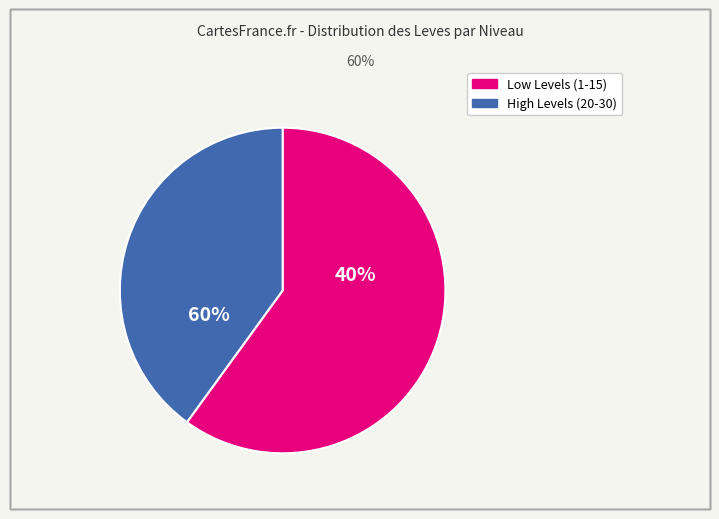

Does 20 represent more than half of the total?

No